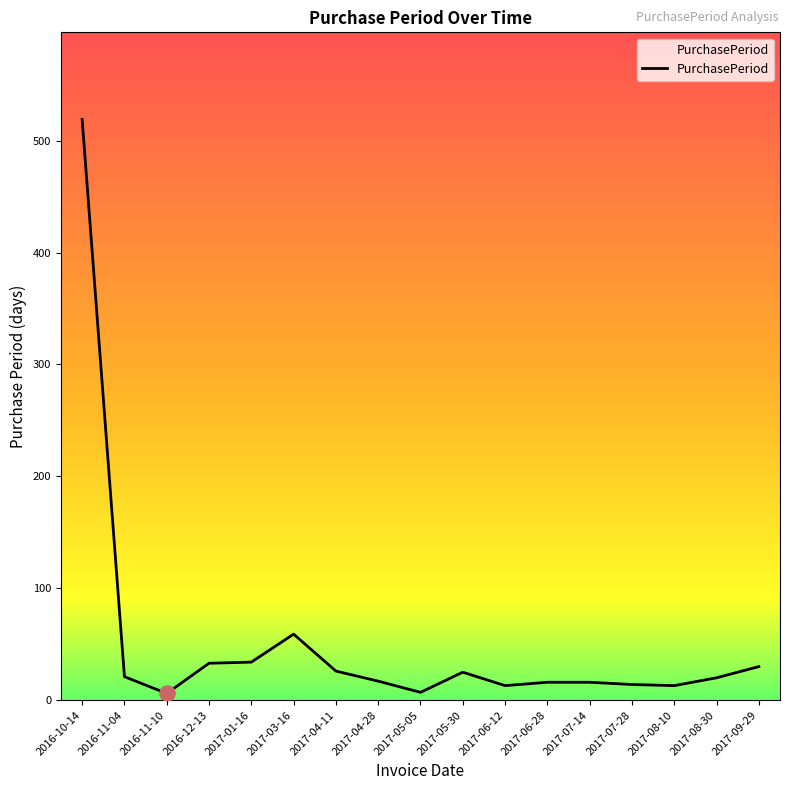

What is the change in value from 2017-04-11 to 2017-08-10?

-13